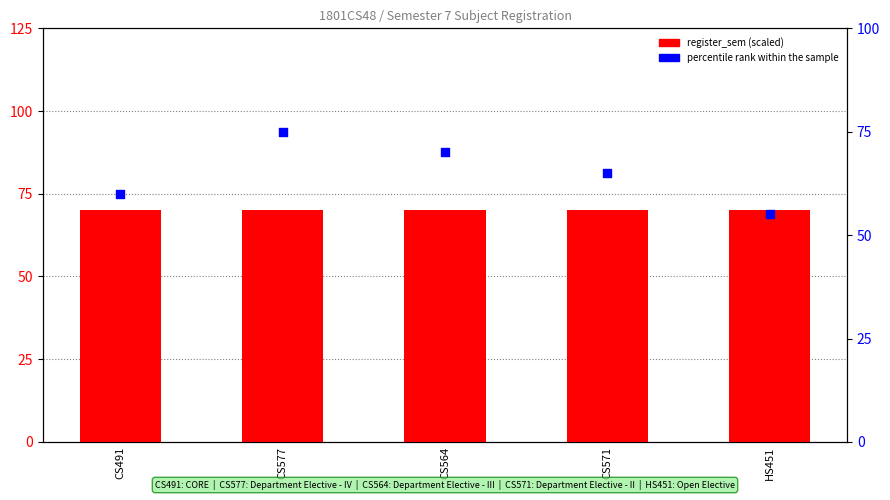

What is the total value across all series at CS577?

145